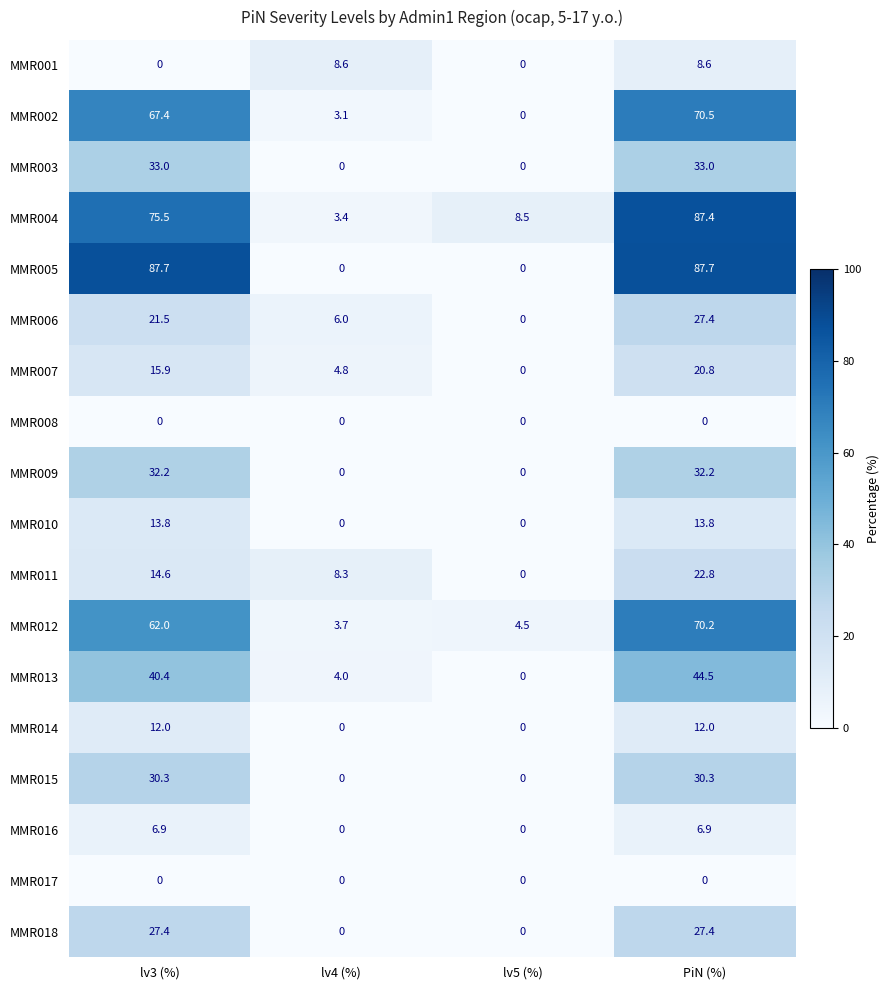

Is it true that MMR011 equals 0.0 at lv5 (%)?

True